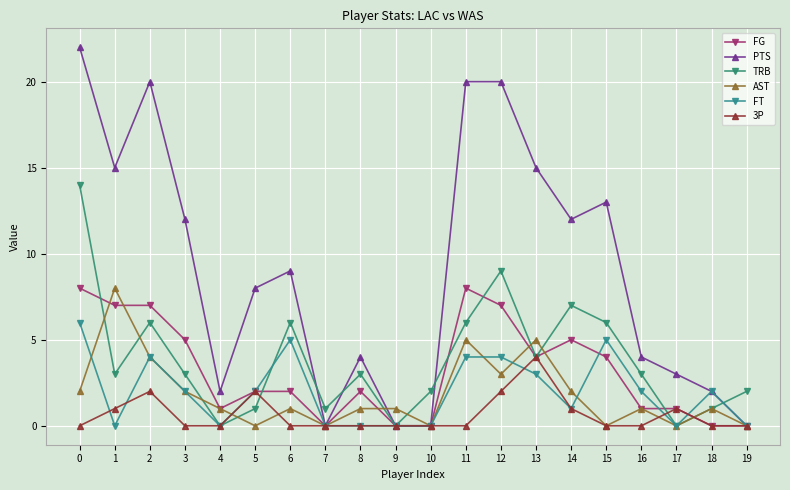

How many distinct data groups are displayed?

6